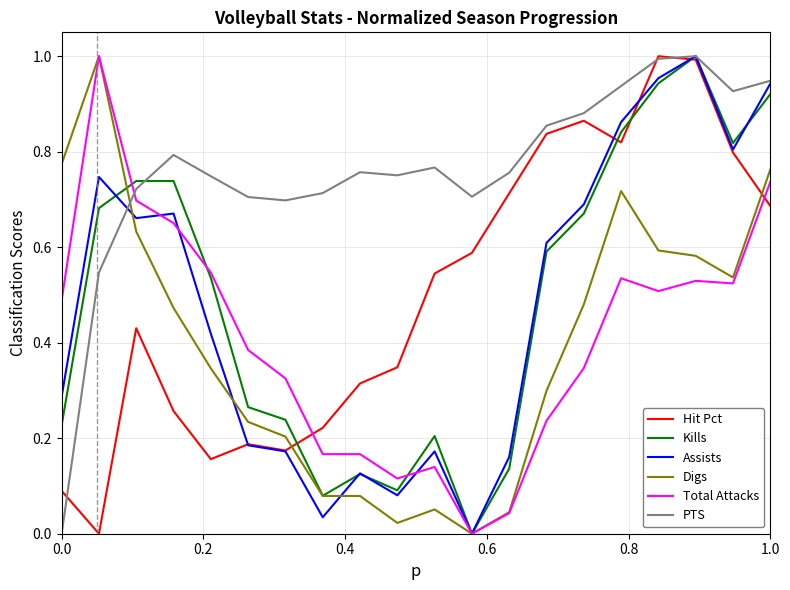

Which series has the largest total across all categories?

PTS